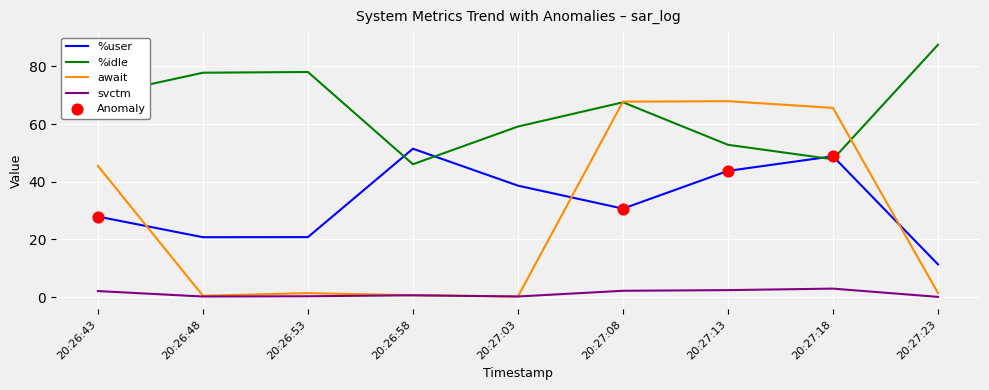

Which series has the widest spread of values?

await